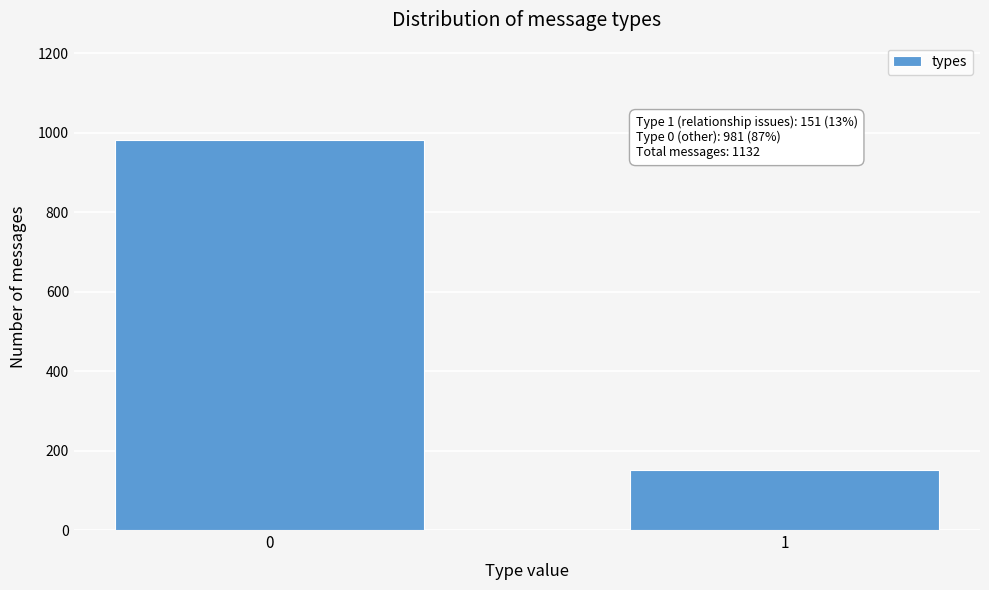

Reading right to left, transcribe all the data shown in this chart.

1=151	0=981